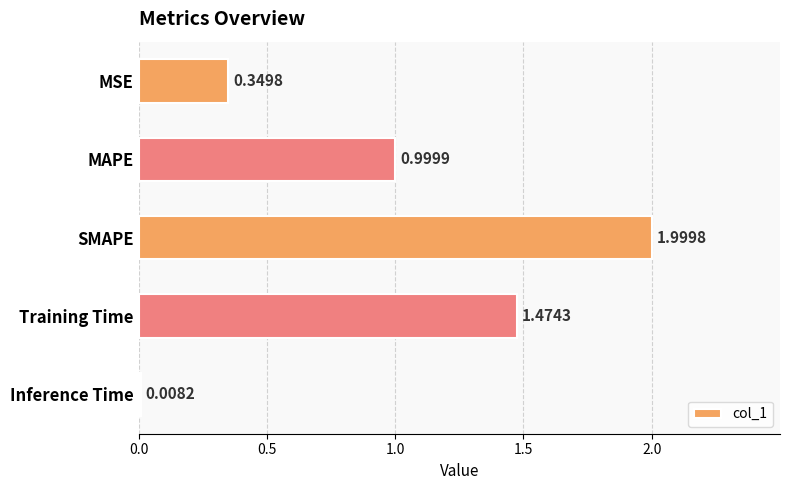

Count the number of categories in the chart.

5